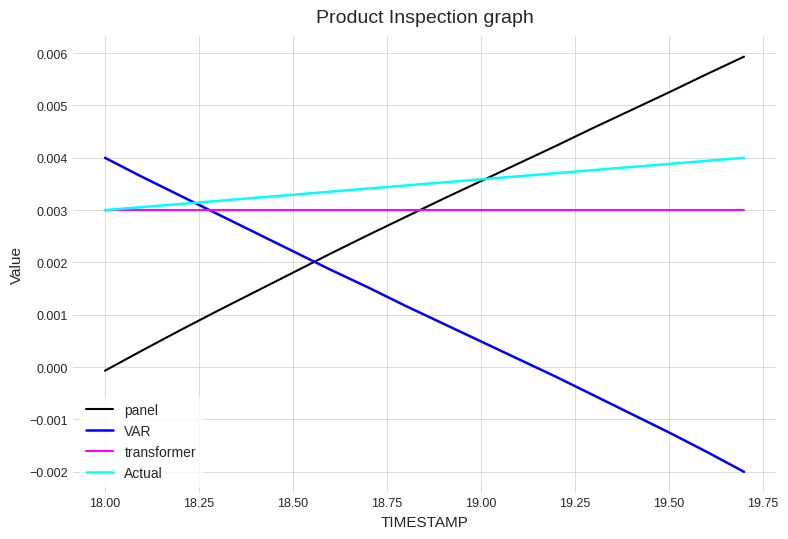

What are all the series names shown in the legend?

panel, VAR, transformer, Actual